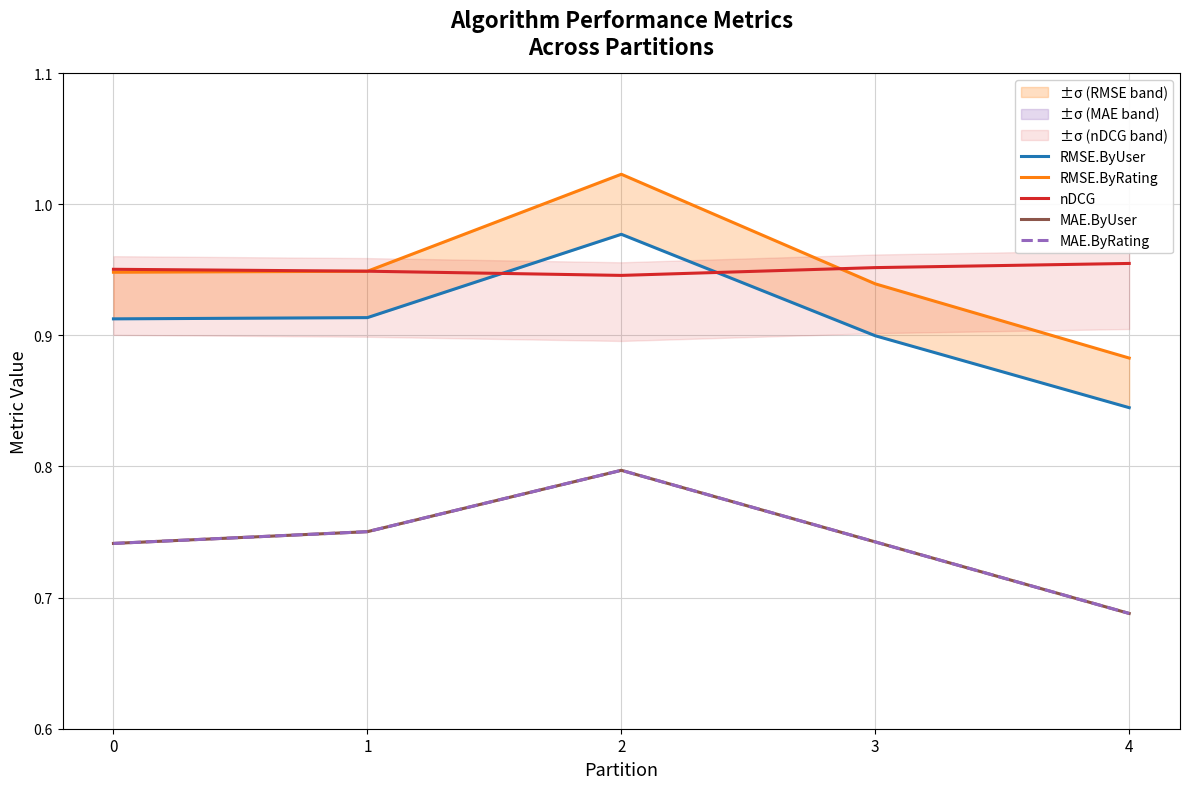

What is the minimum value shown in the chart?

0.7